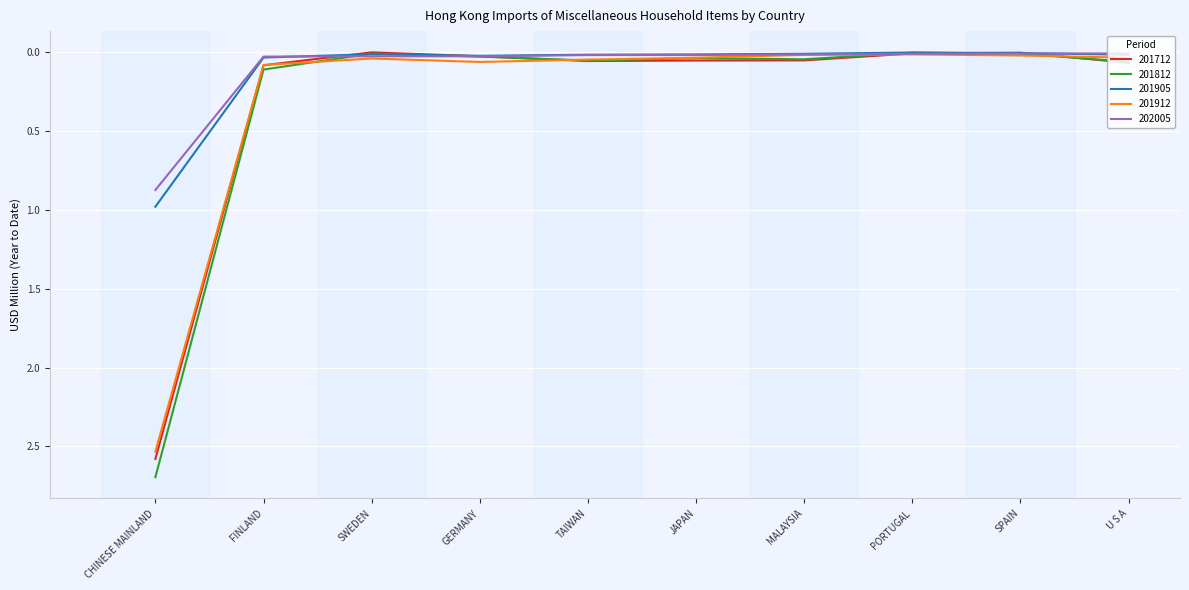

Which series has the widest spread of values?

201812